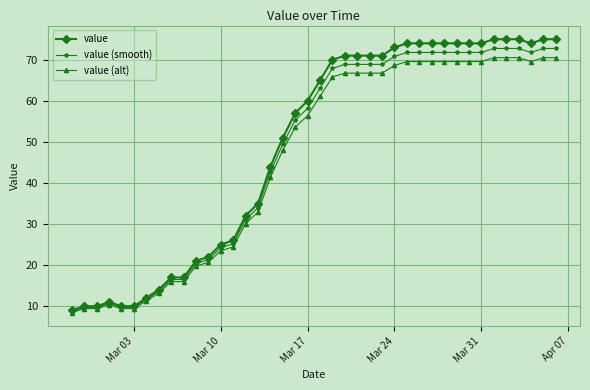

What is the smallest value displayed?

8.5